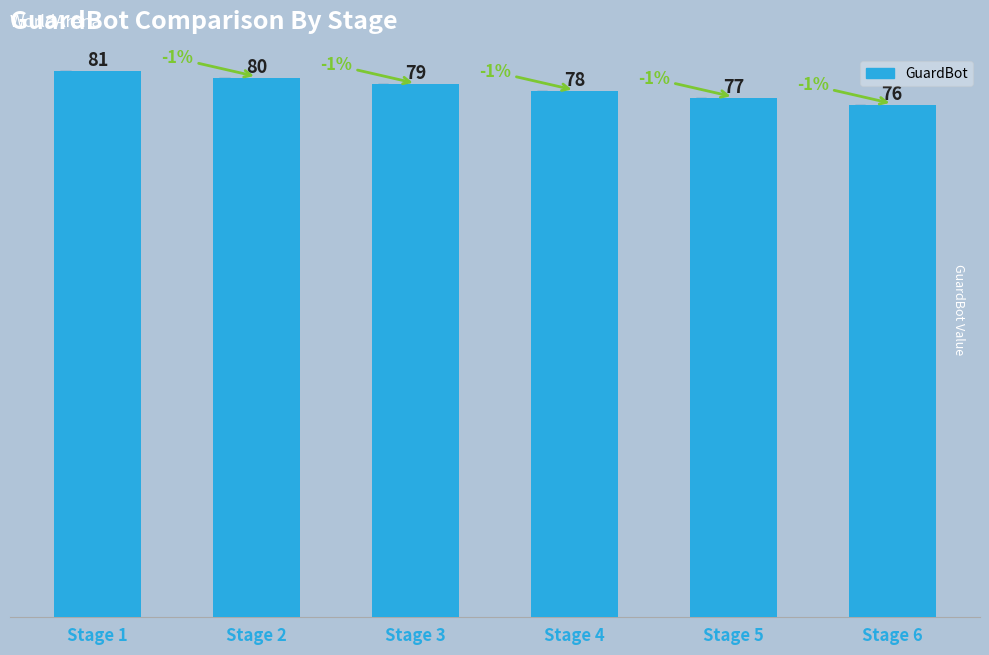

True or false: the data shows 140 at Stage 2.

False